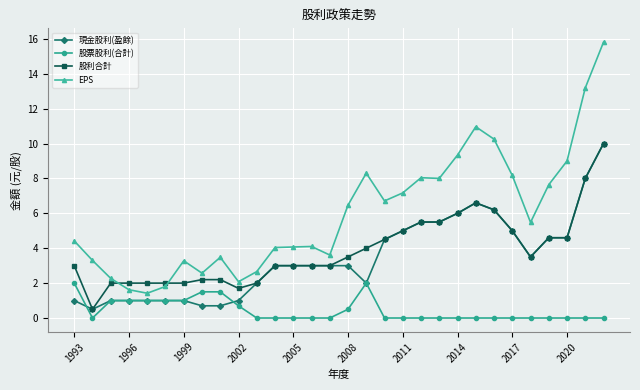

Which series has the largest total across all categories?

EPS